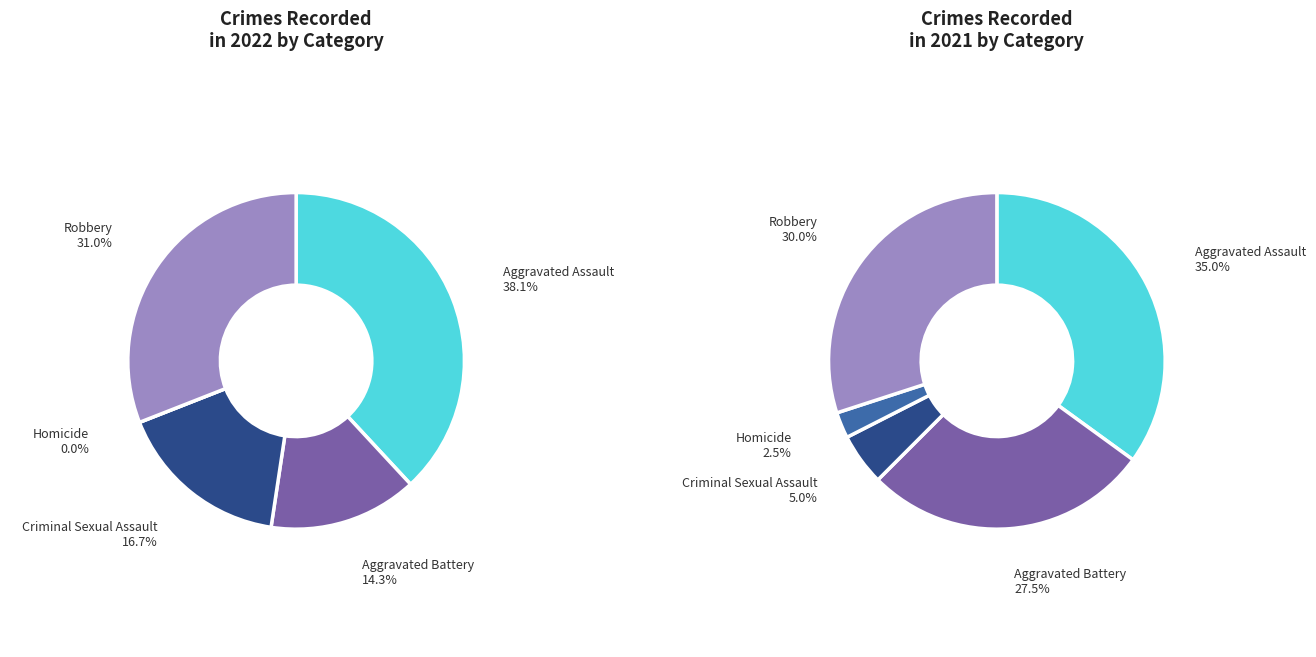

What portion of the pie excludes Robbery?

69.0%